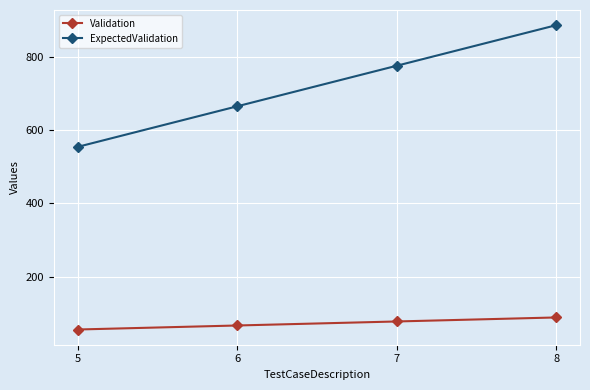

What is the value of the Validation point at the 2nd from the left?

66